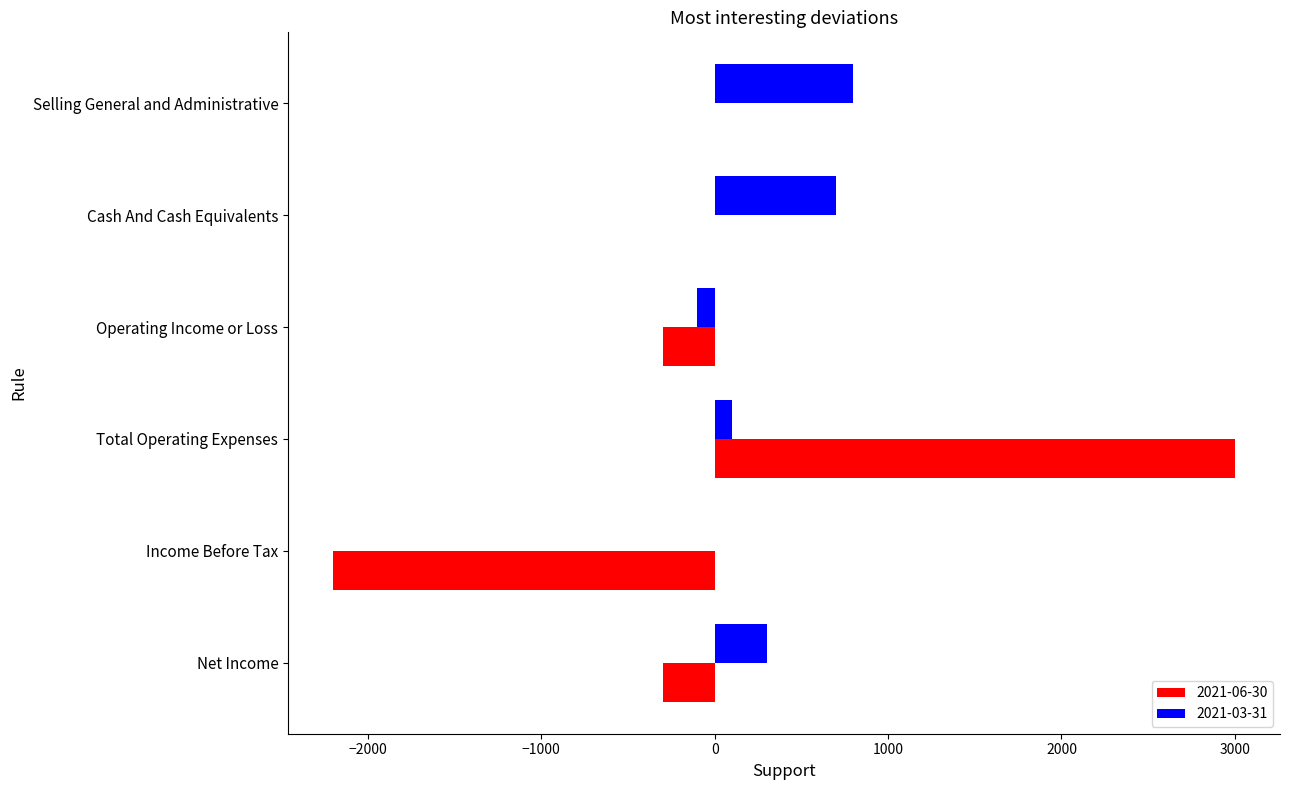

What is the sum of the 2021-06-30 values at Income Before Tax and Selling General and Administrative?

-2200